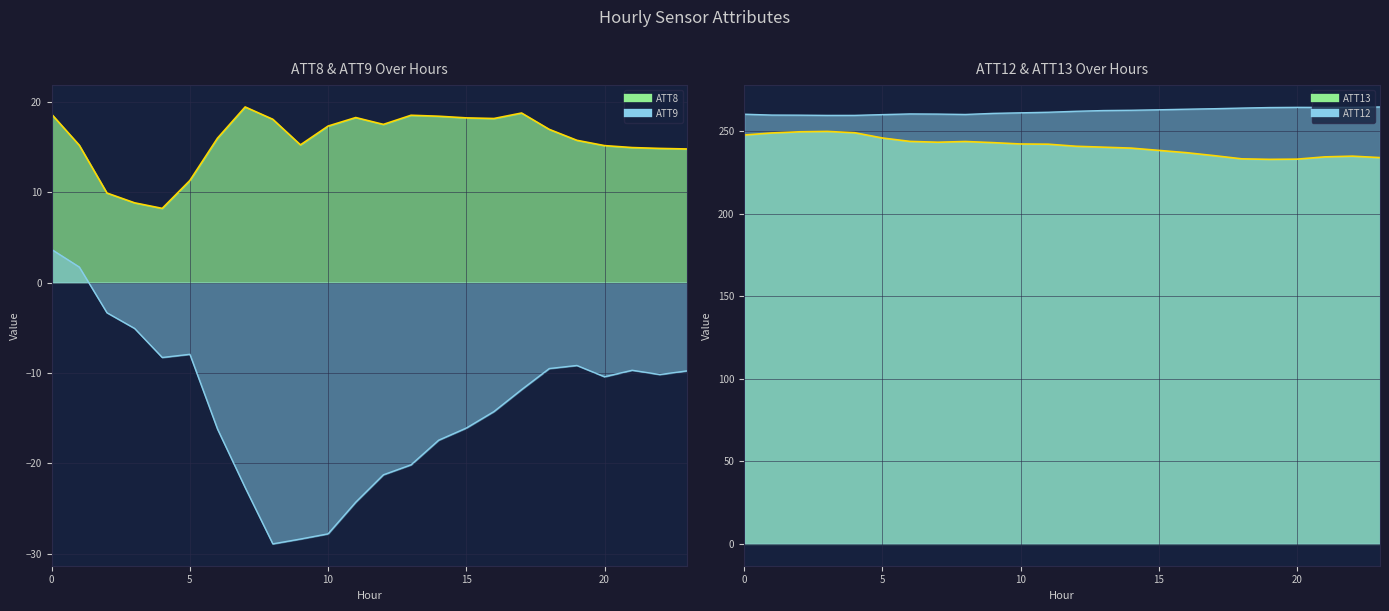

Reading left to right, transcribe all the data shown in this chart.

ATT8_line: 18.6	15.2	9.9	8.8	8.2	11.3	16.0	19.4	18.1	15.2	17.3	18.3	17.5	18.5	18.4	18.2	18.2	18.8	17.0	15.8	15.2	15.0	14.9	14.8
ATT9_line: 3.7	1.7	-3.3	-5.1	-8.3	-7.9	-16.2	-22.7	-28.9	-28.4	-27.8	-24.3	-21.3	-20.2	-17.4	-16.1	-14.3	-11.8	-9.5	-9.2	-10.4	-9.7	-10.2	-9.8
ATT13_line: 247.7	248.9	249.6	249.9	249.1	245.9	243.8	243.3	243.7	243.1	242.2	242.1	240.9	240.3	239.7	238.4	237.0	235.2	233.2	232.9	233.1	234.4	234.9	234.0
ATT12_line: 260.3	259.8	259.7	259.6	259.6	260.0	260.5	260.4	260.1	260.8	261.1	261.5	262.1	262.5	262.7	263.0	263.3	263.6	264.0	264.3	264.5	264.4	264.4	264.7